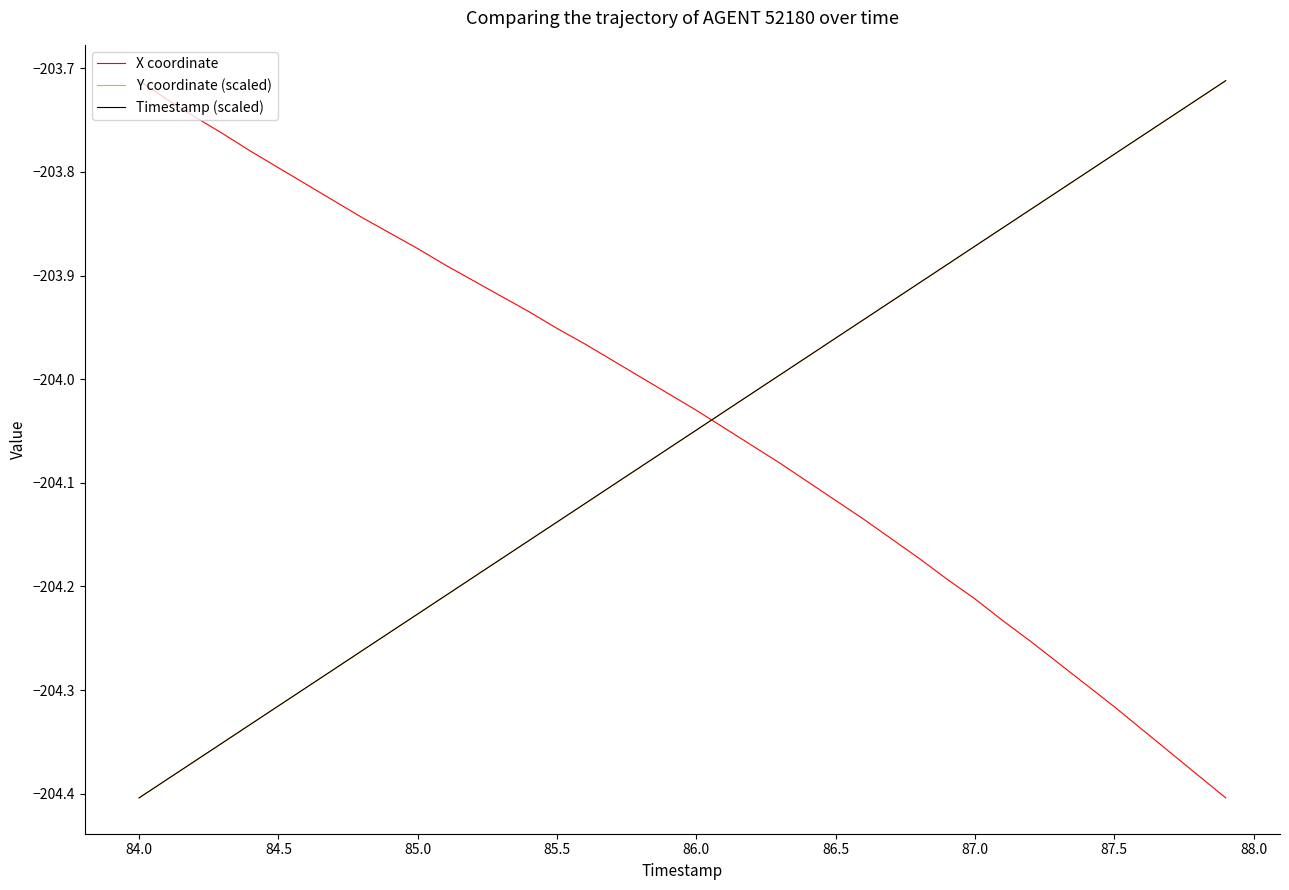

How many times do Y coordinate (scaled) and X coordinate cross each other?

1